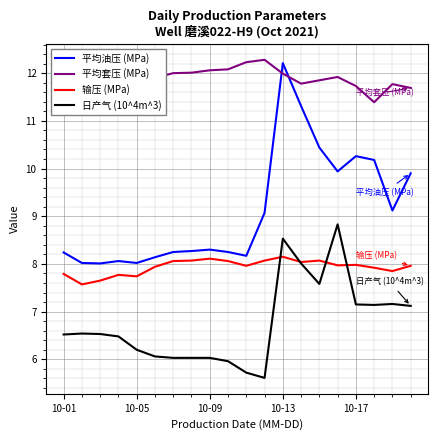

Which series has the largest total across all categories?

平均套压 (MPa)